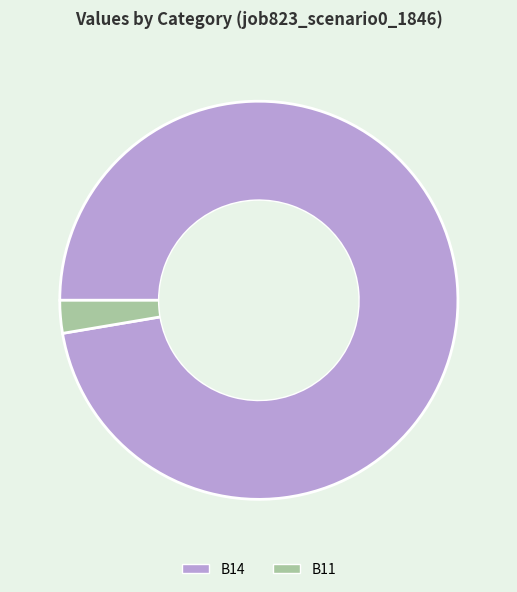

Count the number of slices in the pie.

2